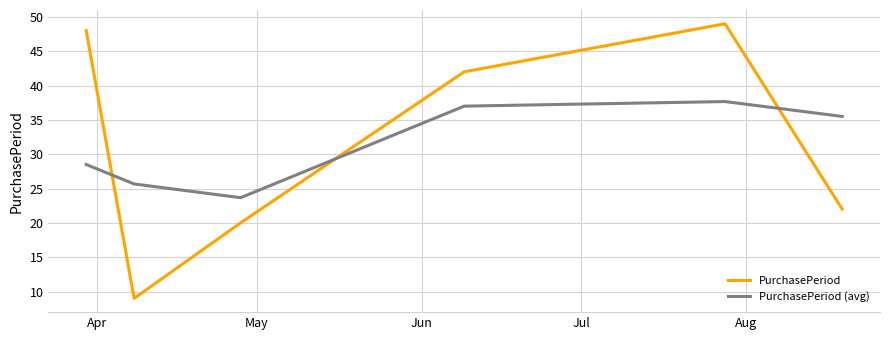

Rank the series by their maximum value, from lowest to highest.

PurchasePeriod (avg), PurchasePeriod